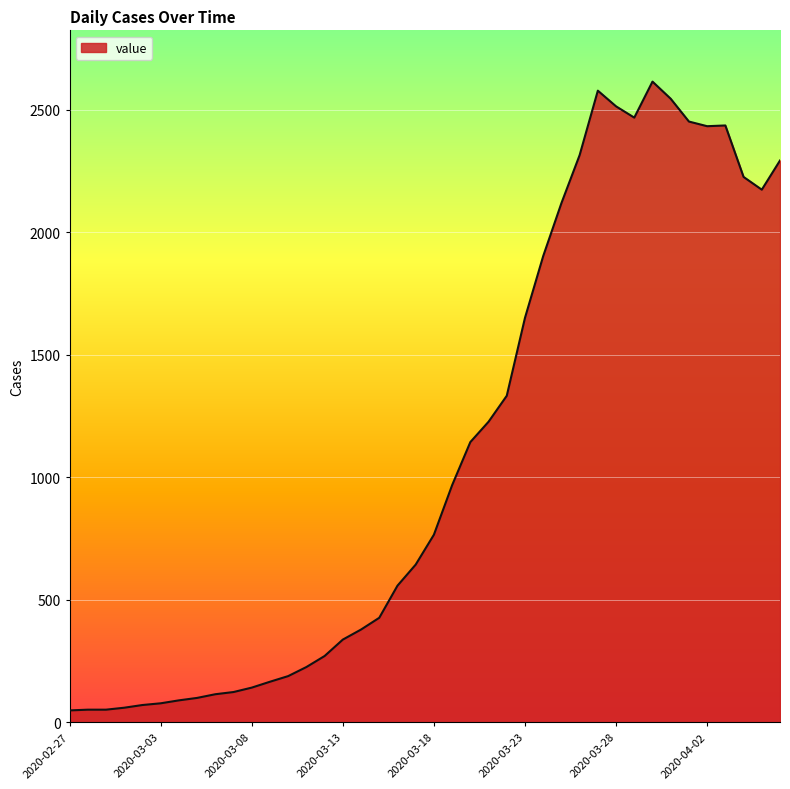

What is the greatest value displayed?

2615